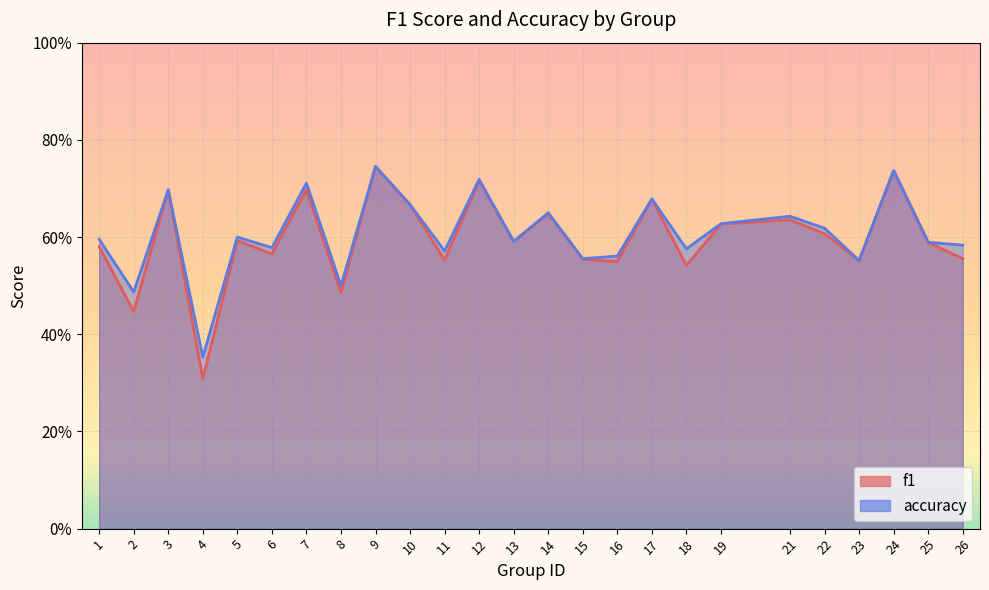

What is the highest value of the f1 series?

0.7